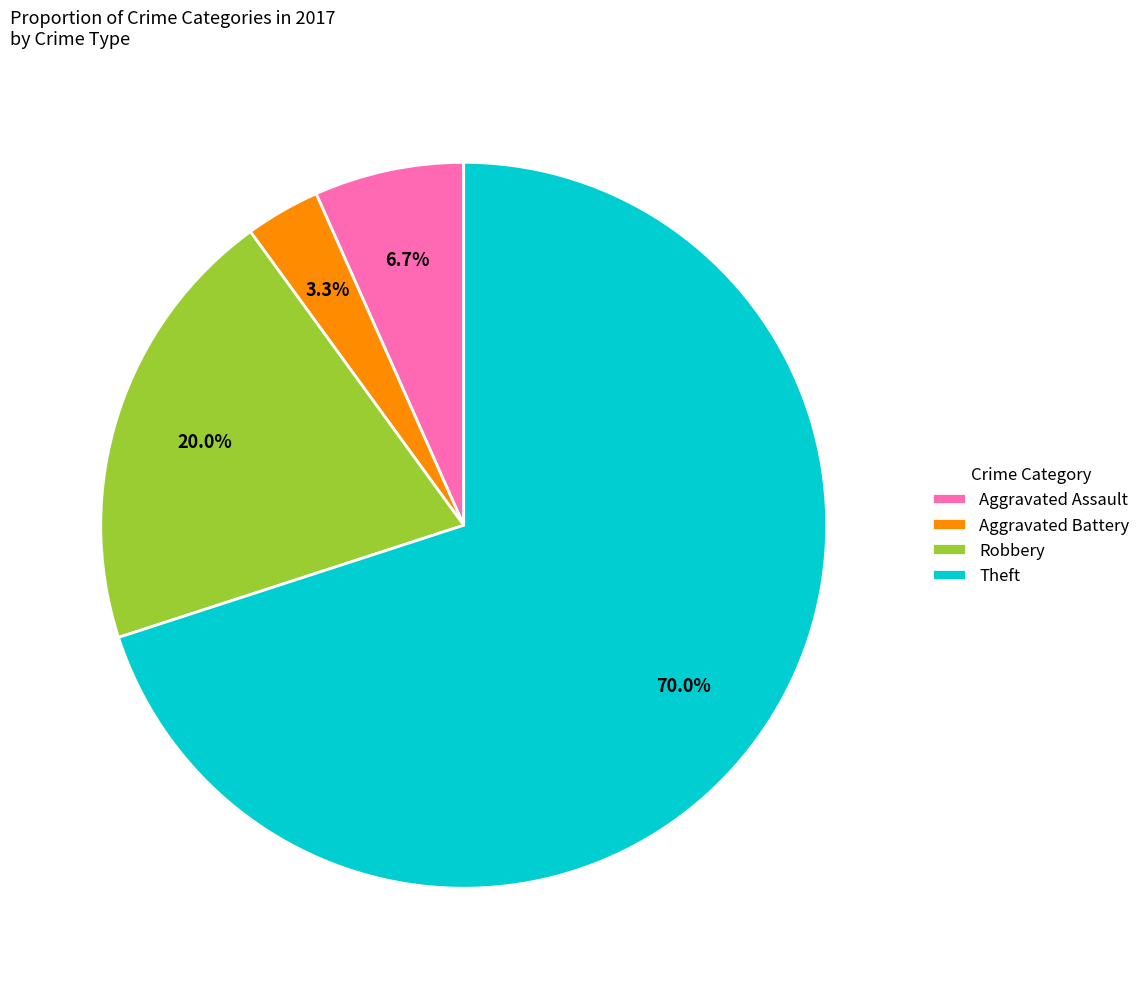

Approximately how many times larger is the value at Aggravated Assault compared to Robbery?

0.3